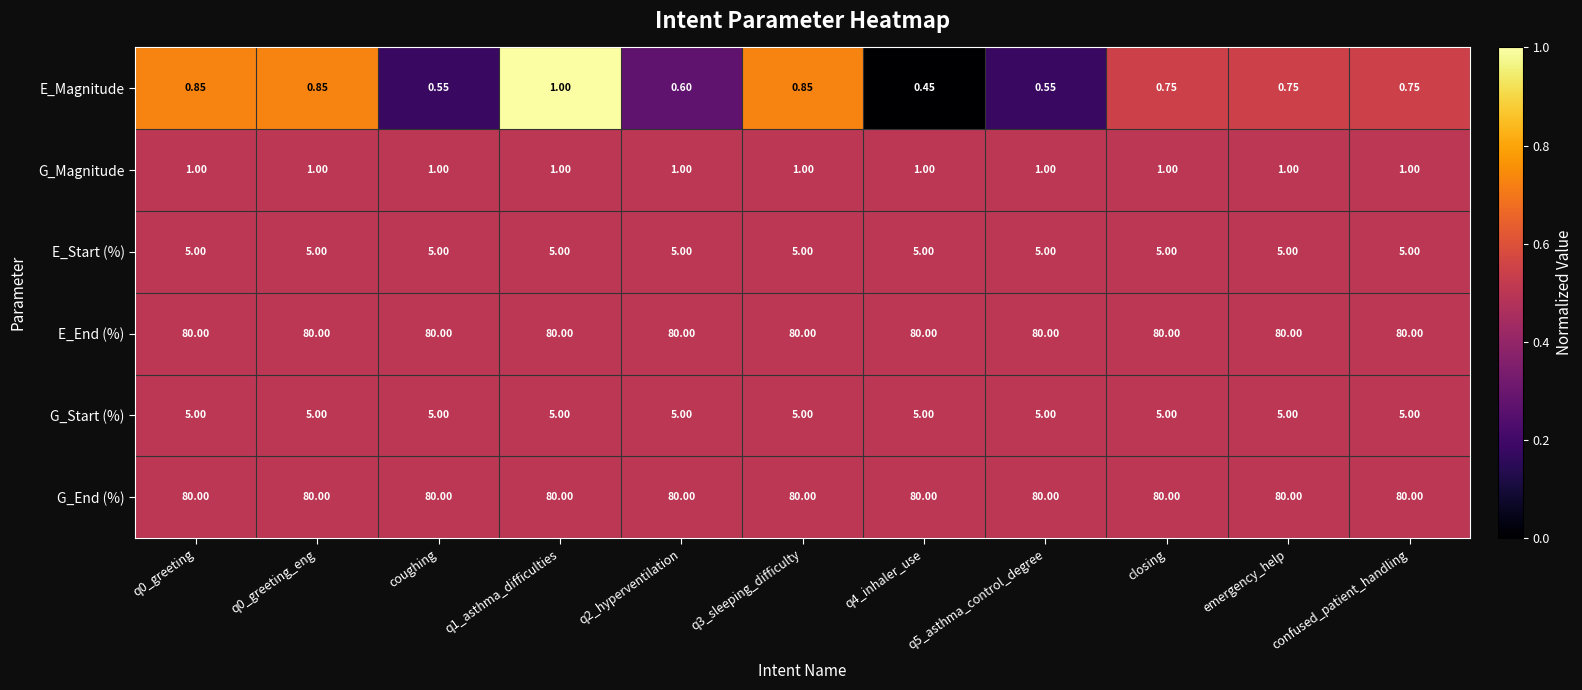

Is the value of E_Start (%) at q3_sleeping_difficulty greater than the value of E_Magnitude at coughing?

Yes